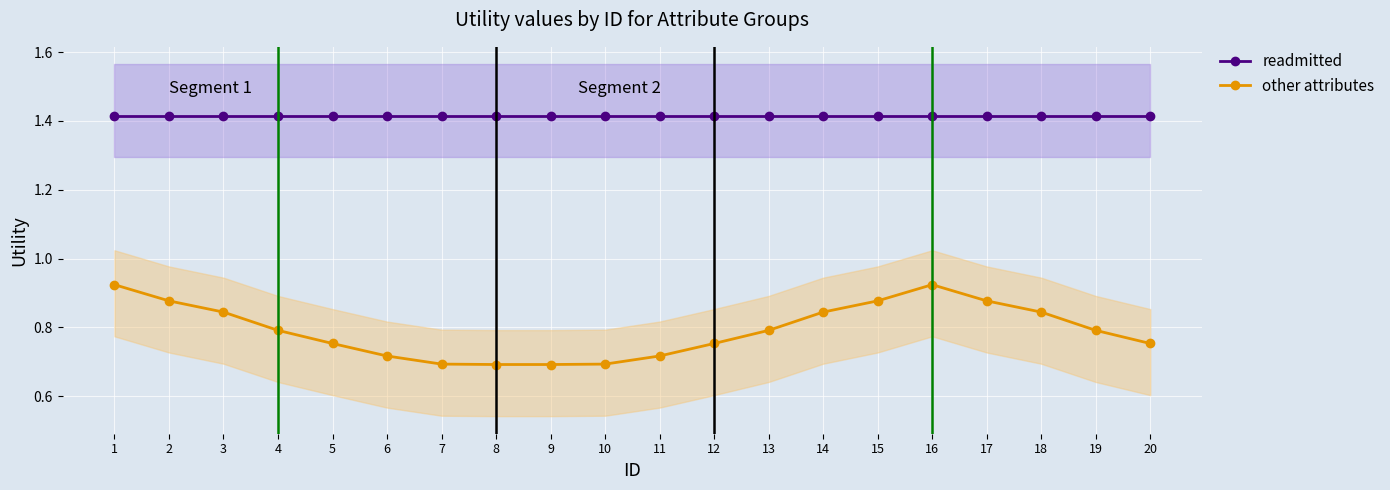

What are all the series names shown in the legend?

readmitted, other attributes